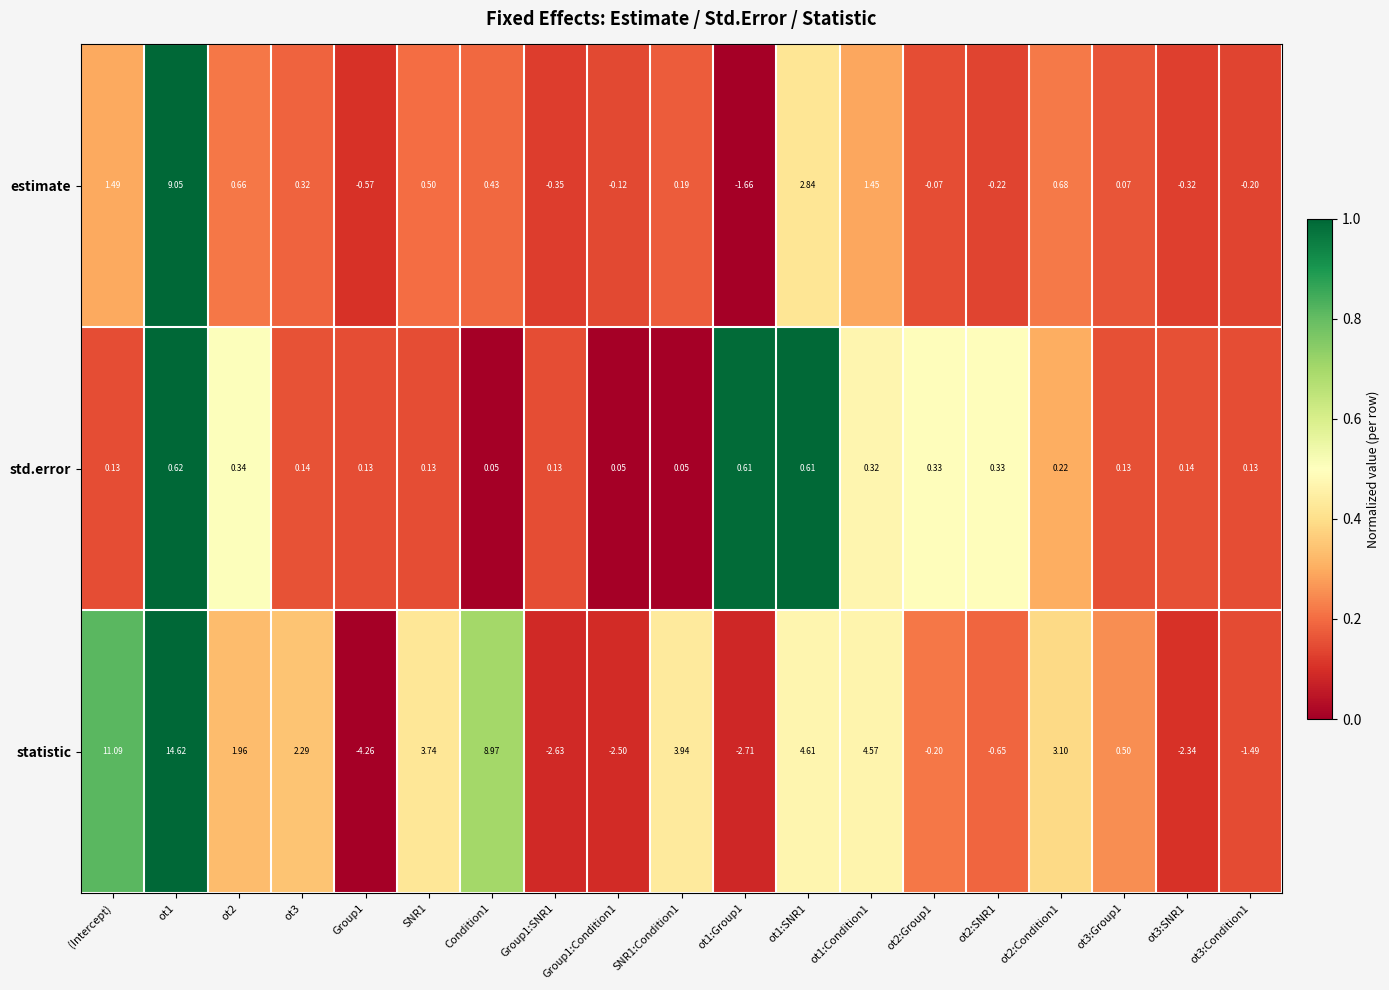

List the series in order of their overall mean, lowest first.

std.error, estimate, statistic